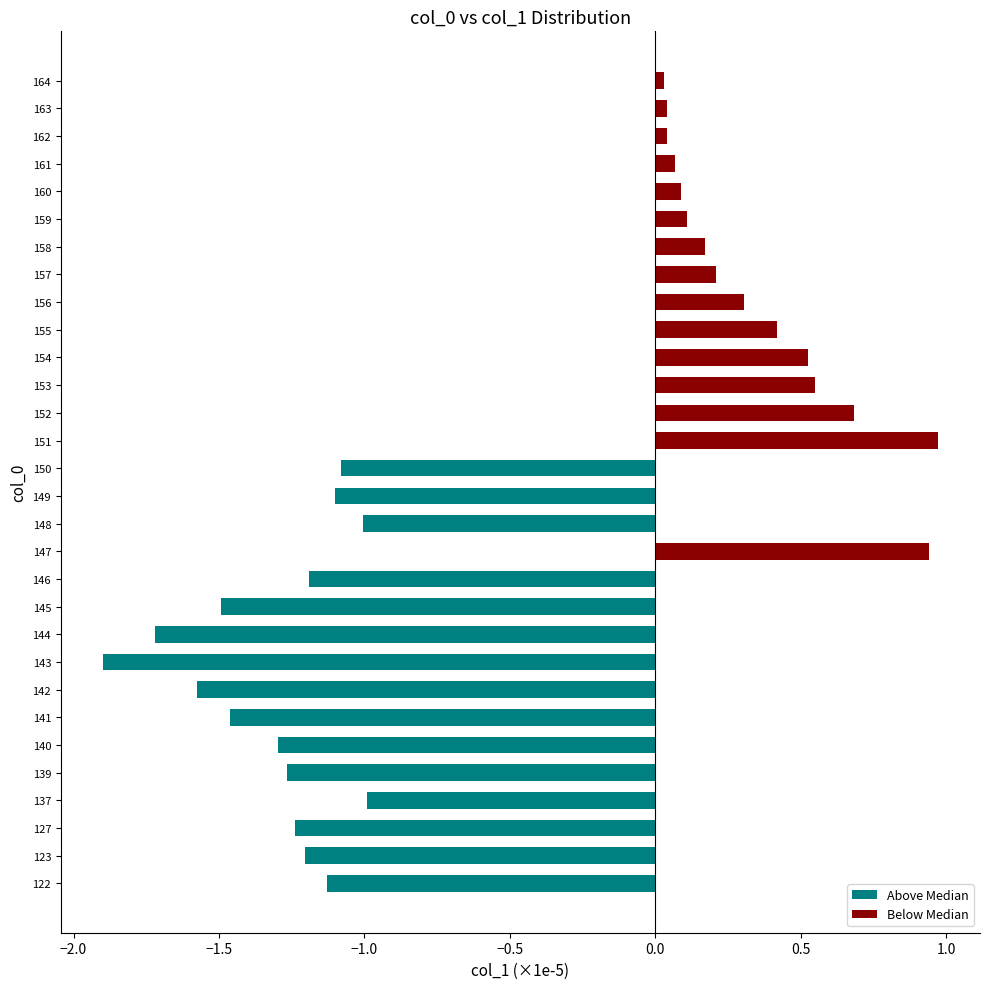

Is it true that the value at 141 is -1.5?

True